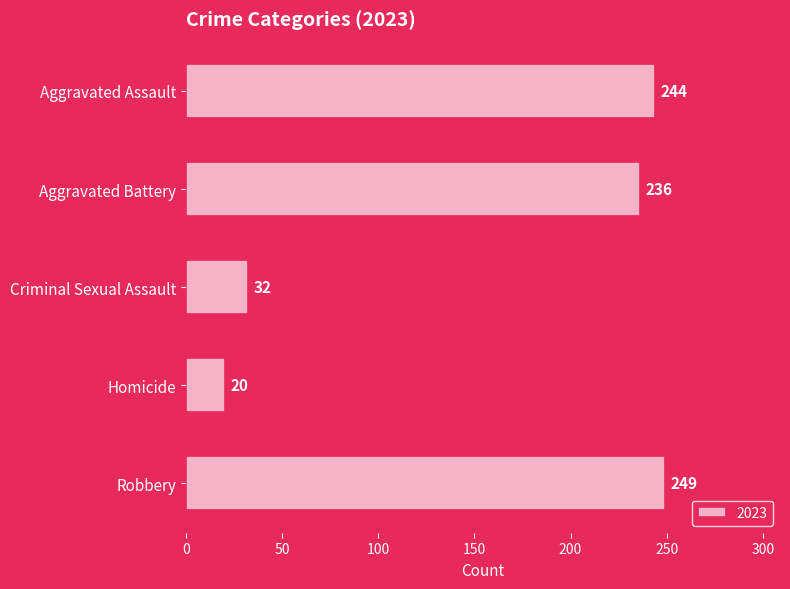

What is the average value?

156